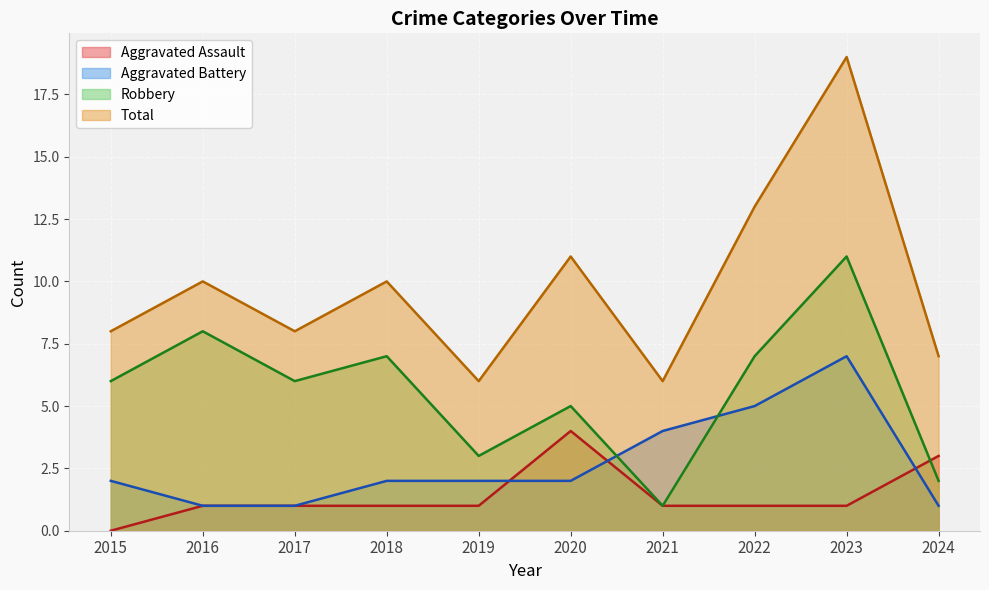

In Total, how many points are higher than both neighbors (excluding endpoints)?

4